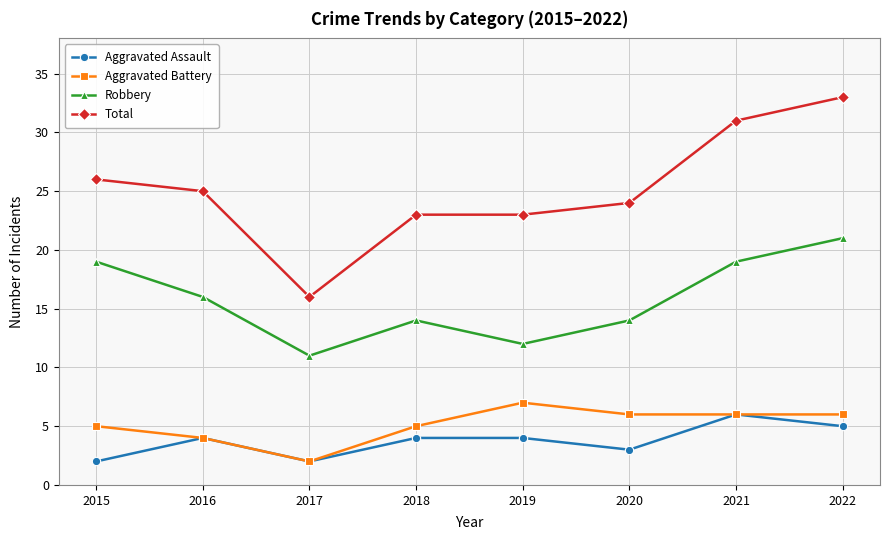

Is the value of Robbery at 2015 greater than the value of Aggravated Battery at 2017?

Yes